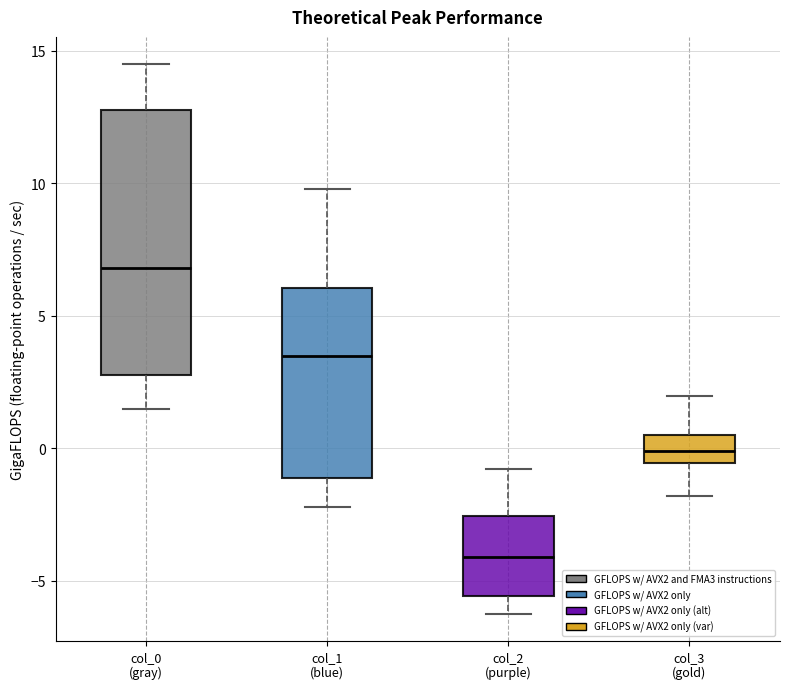

Reading left to right, transcribe this box plot: for each box, give where its median line is, the range the box spans, and where its two whiskers end, as read against the y-axis. The values are not printed on the chart, so give them approximately, as read against the axis.

col_0 (gray): median 7.0, box 3.0 to 13.0, whiskers 1.5 to 14.5
col_1 (blue): median 3.5, box -1.0 to 6.0, whiskers -2.0 to 10.0
col_2 (purple): median -4.0, box -5.5 to -2.5, whiskers -6.0 to -1.0
col_3 (gold): median 0.0, box -0.5 to 0.5, whiskers -2.0 to 2.0